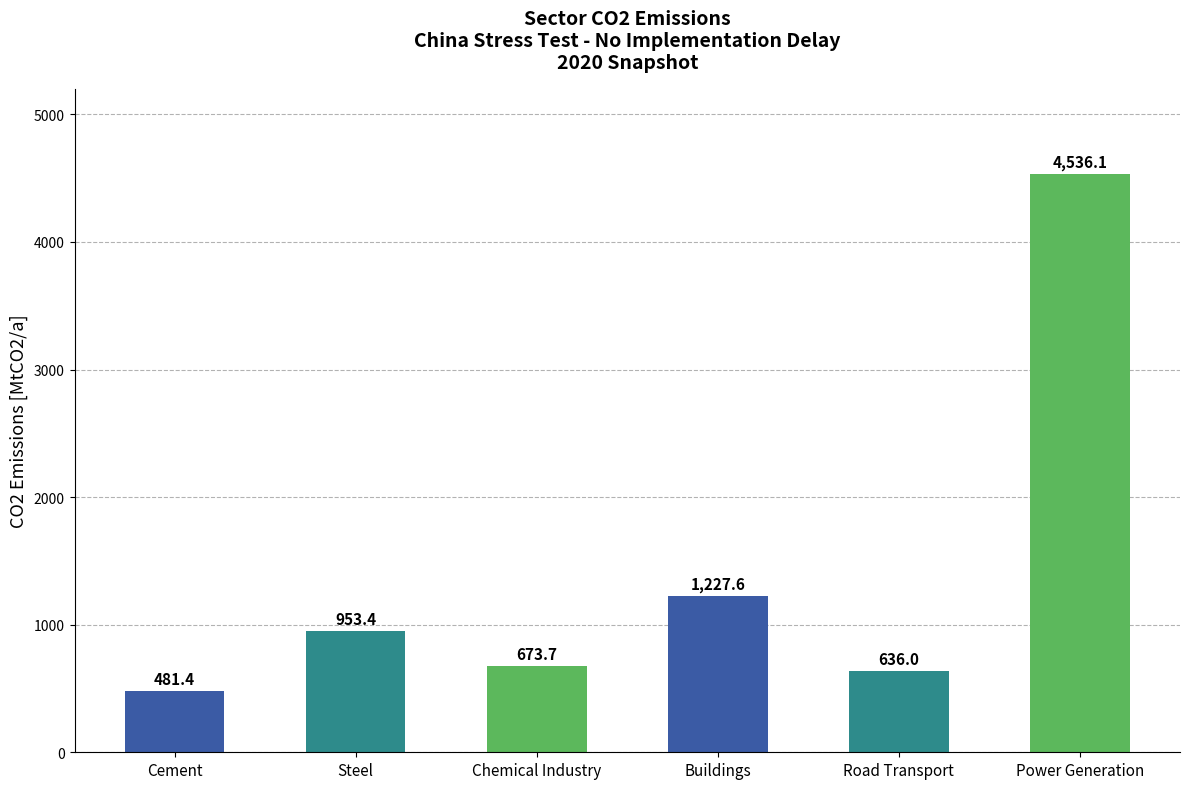

List the labels in order of value, largest first.

Power Generation, Buildings, Steel, Chemical Industry, Road Transport, Cement